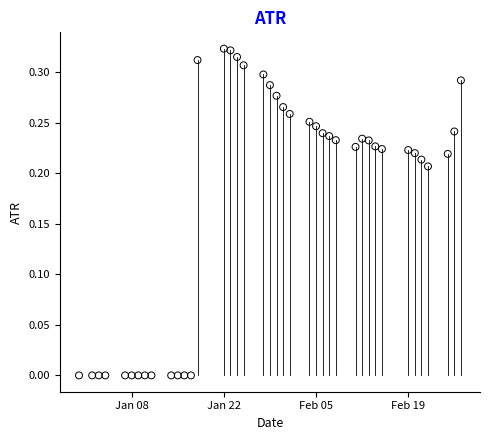

What is the range of X values (max minus min)?

58.0